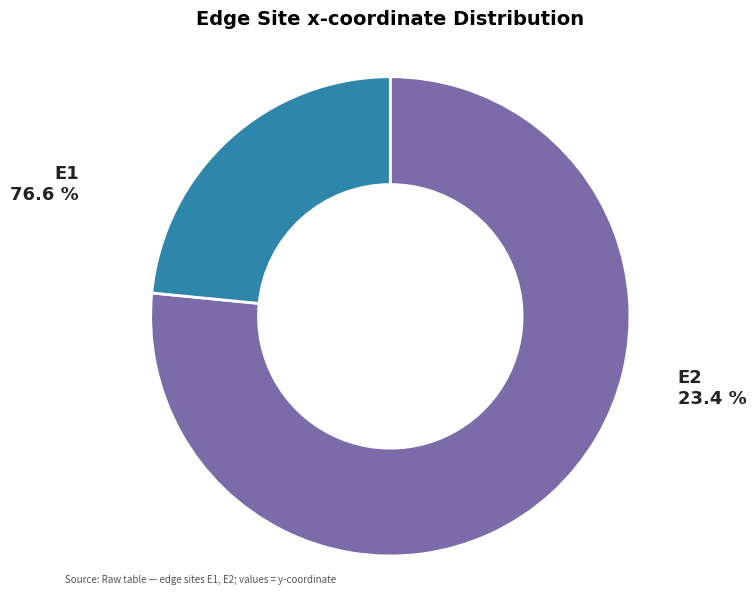

Rank the categories by value from highest to lowest.

E1, E2